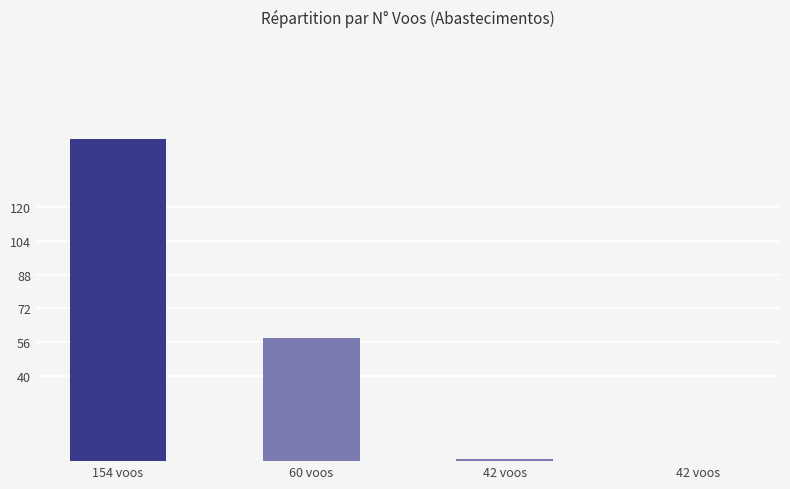

Are the bars horizontal?

No